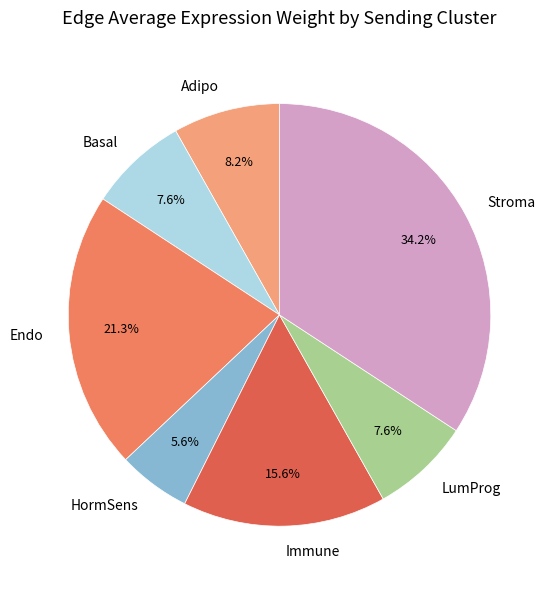

To the nearest percent, what portion does HormSens represent?

6%